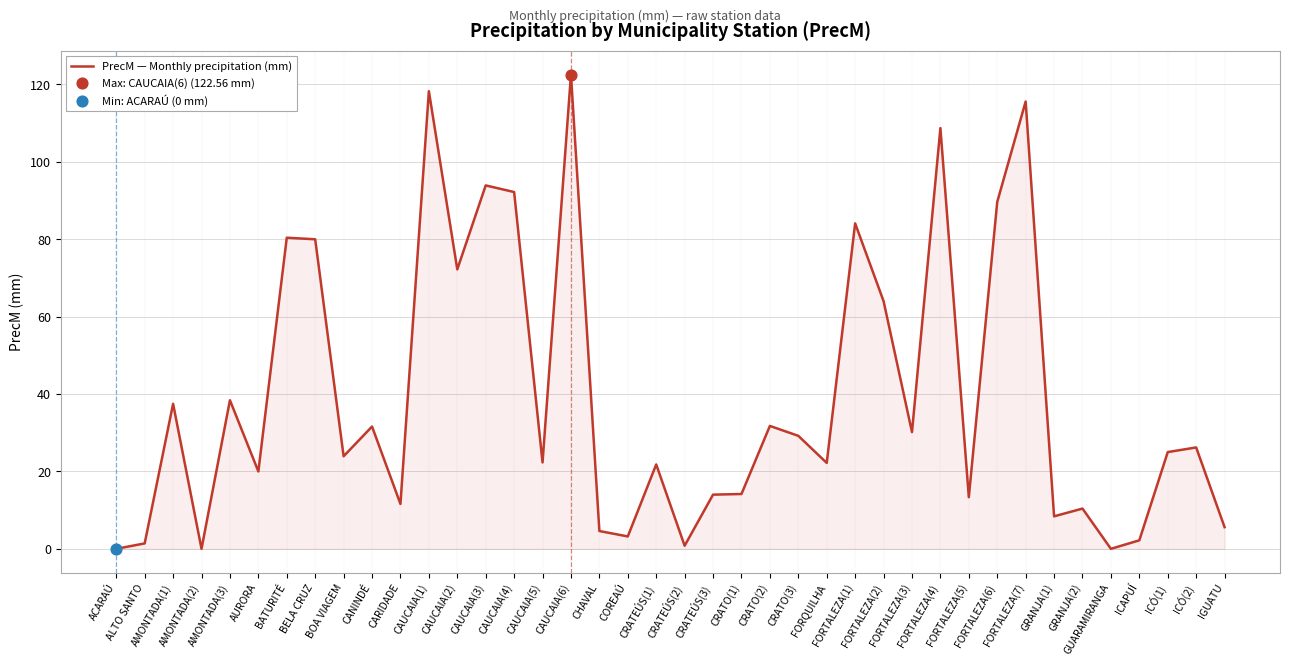

What is the change in value from CANINDÉ to CRATO(1)?

-17.4